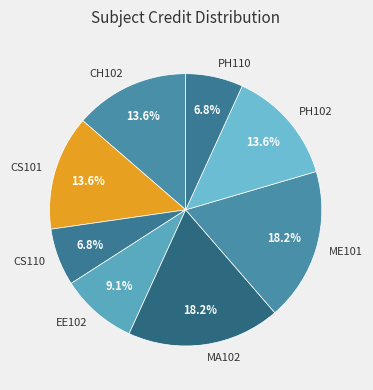

Combined, what portion of the pie is CS101 and MA102?

31.8%